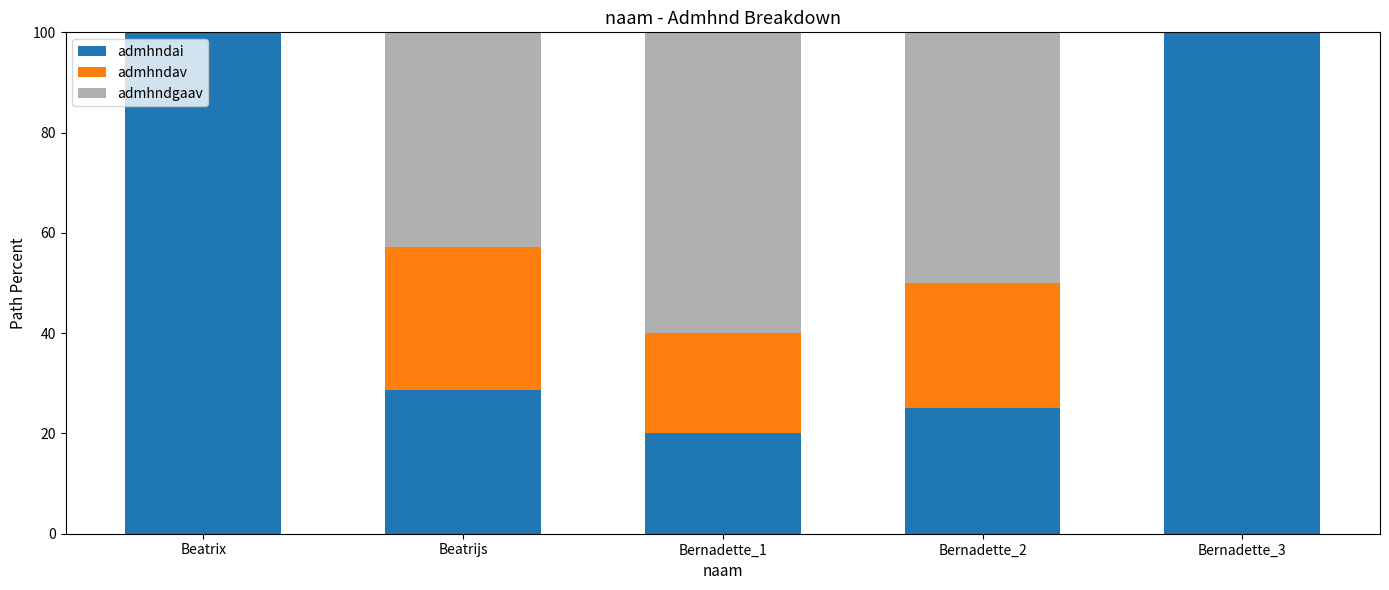

Are the bars grouped side by side (vs. stacked)?

No